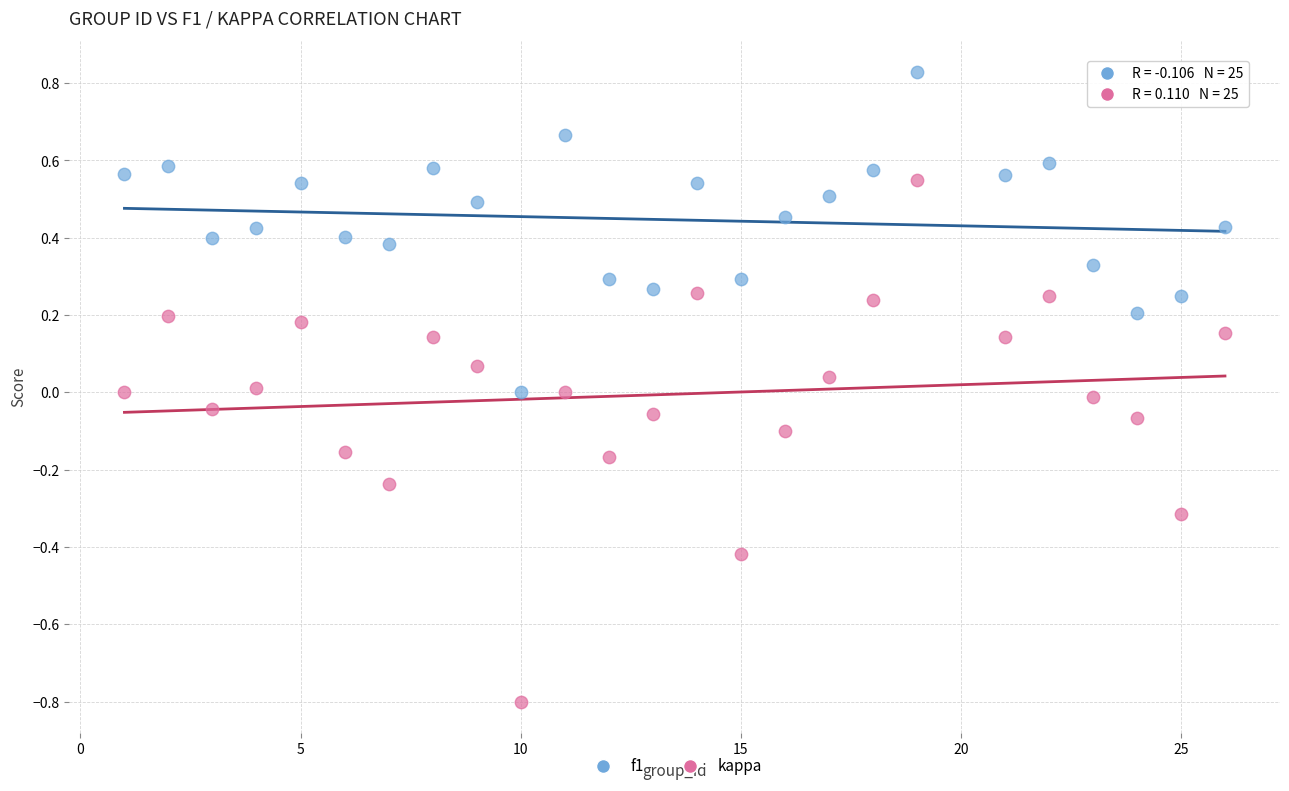

What is the X range (max minus min) for the scatter plot?

25.0